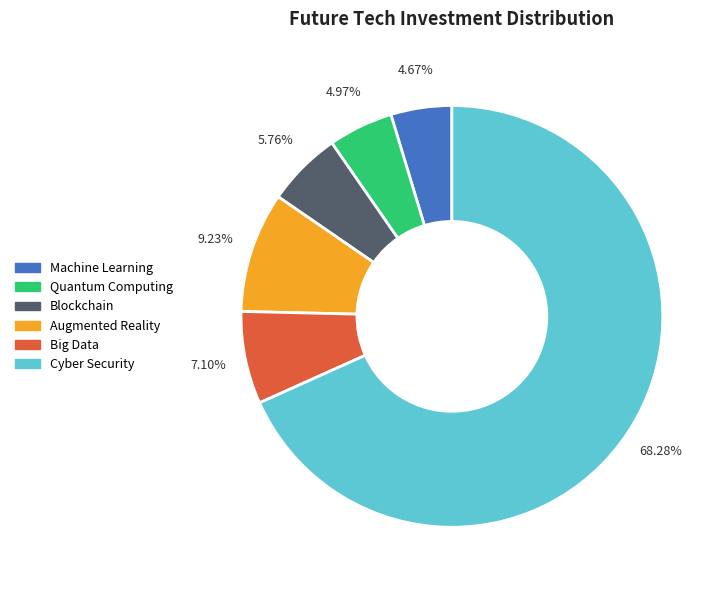

Is there a majority slice in this chart?

Yes